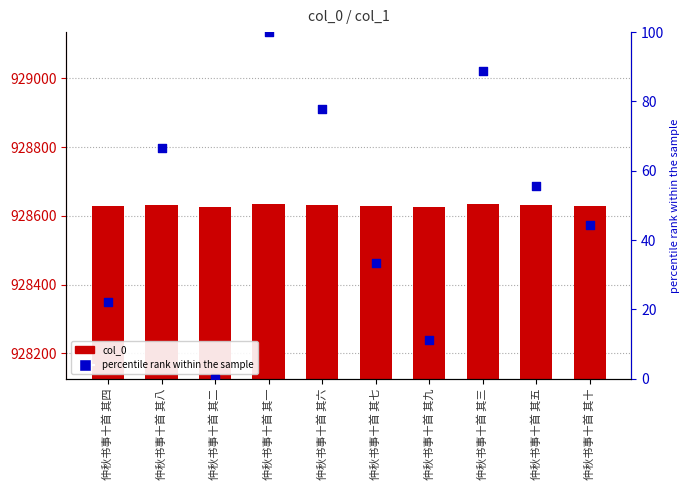

At which category is the sum across all series the highest?

仲秋书事十首 其一